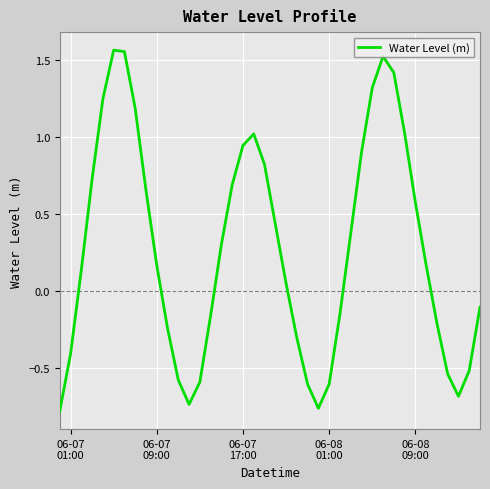

What is the difference between the maximum and minimum values?

2.3